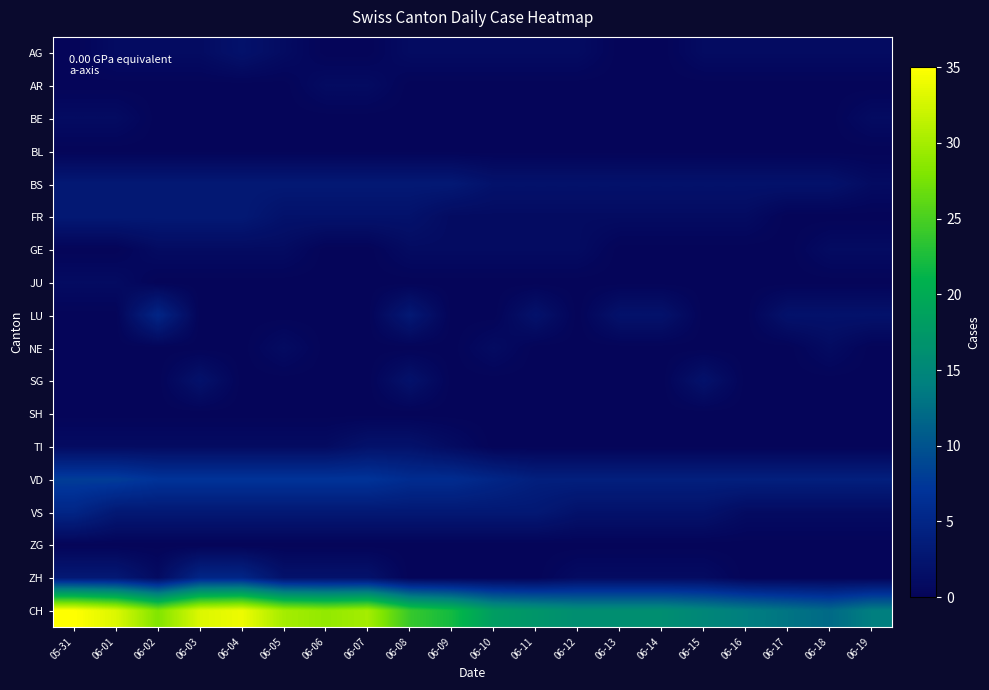

At how many categories does at least one series exceed 2?

20